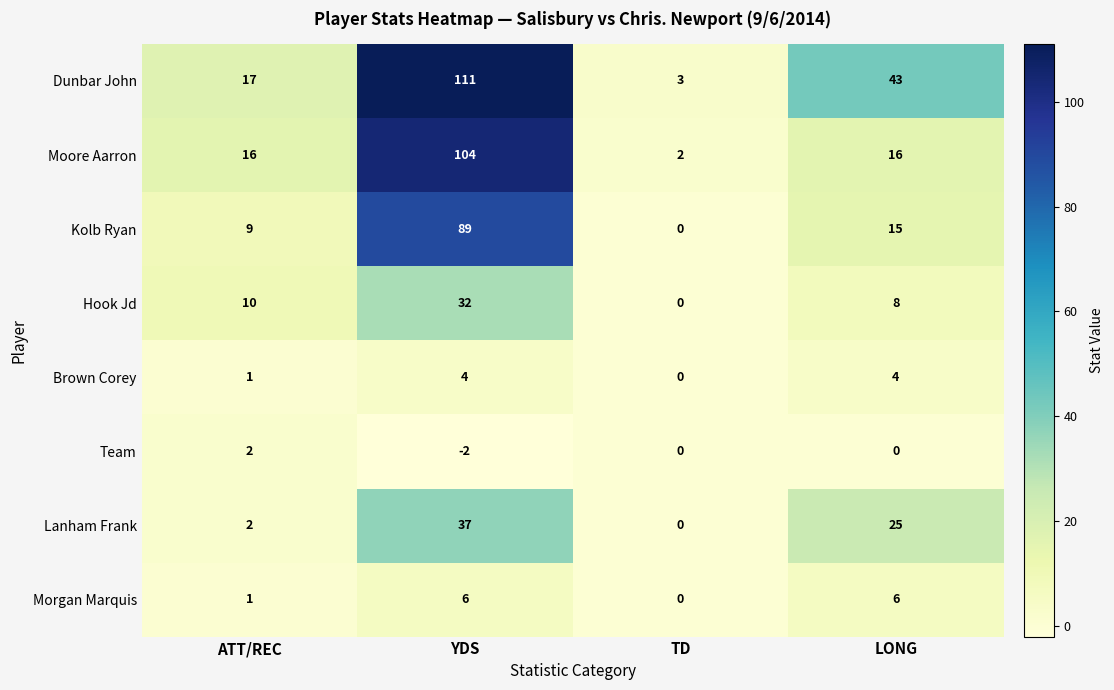

How many series are shown in this chart?

8